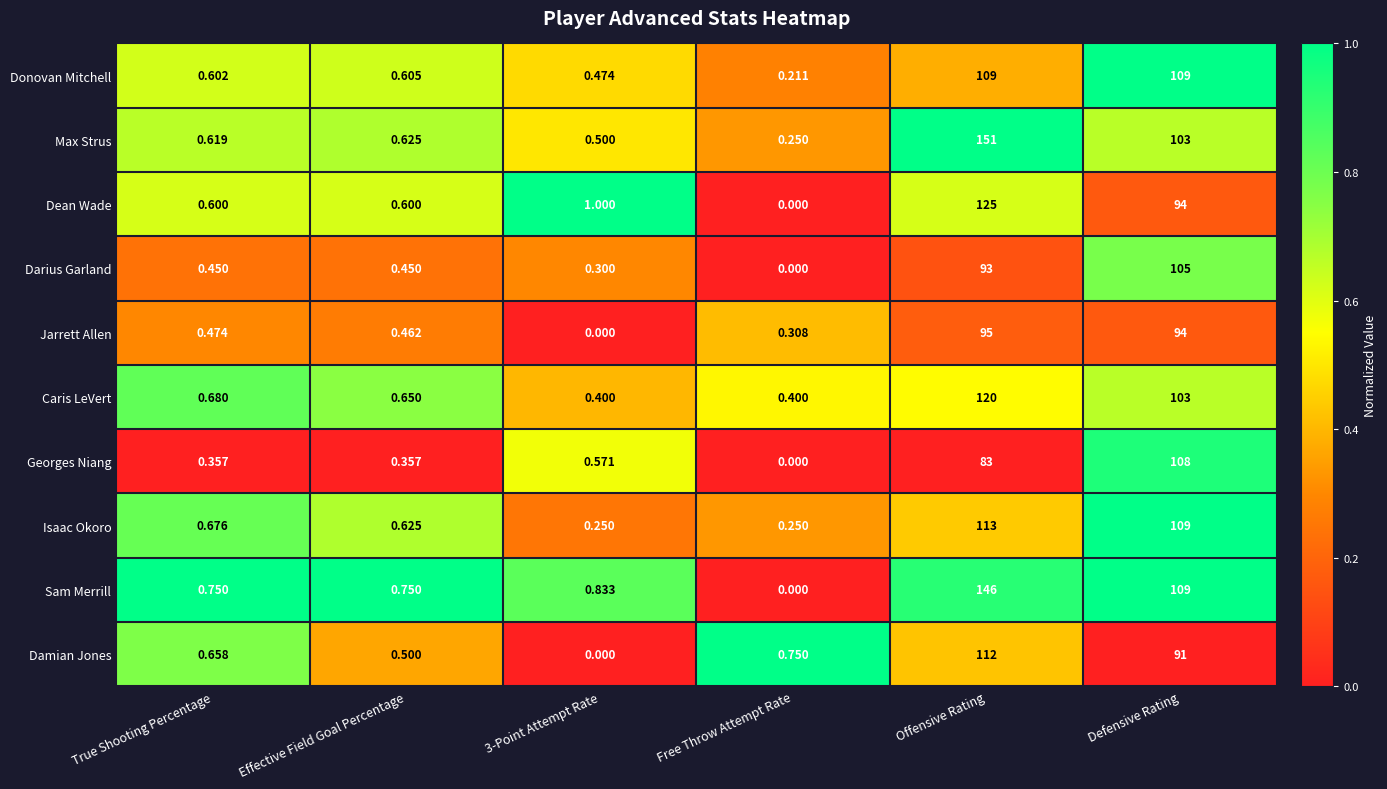

How many data points does each series have?

6